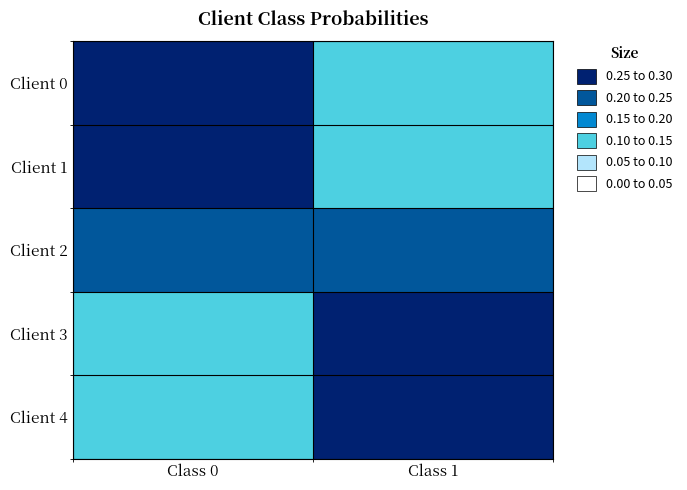

Which series changed the most between Class 0 and Class 1?

Client 0